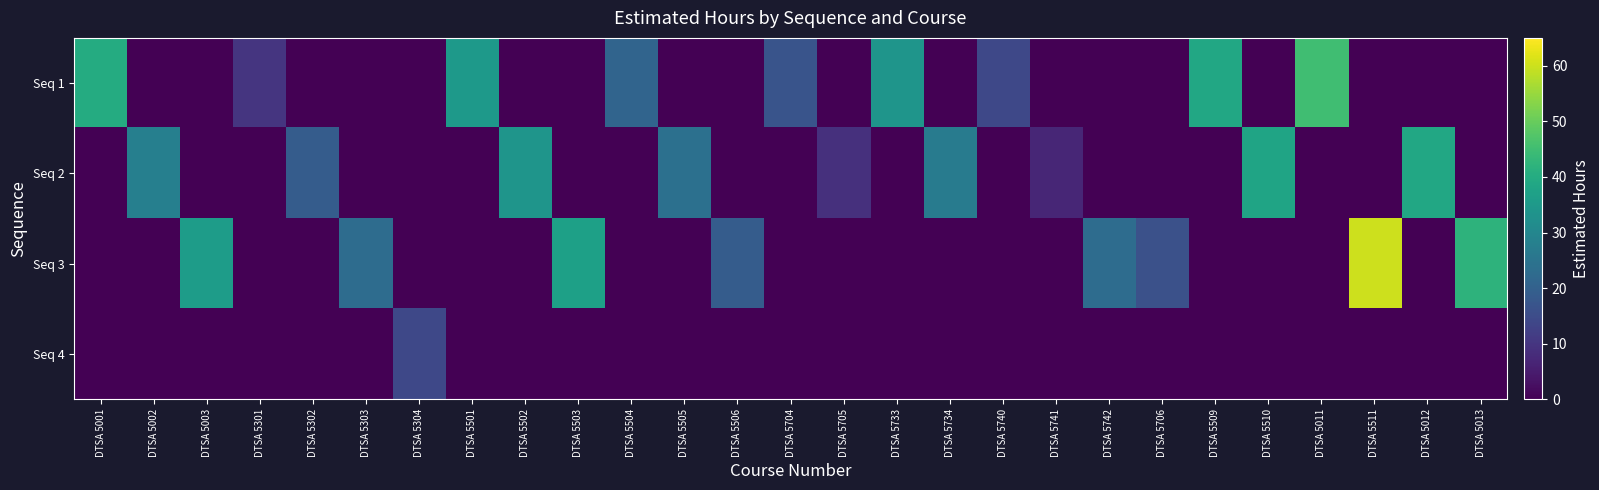

At which category is the sum across all series the highest?

DTSA 5511